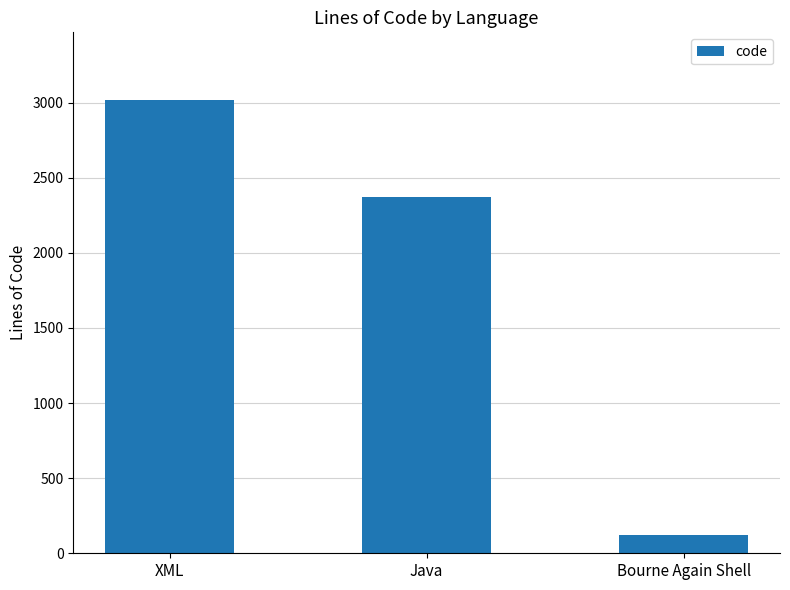

What is the value of the 1st bar from the left?

3016